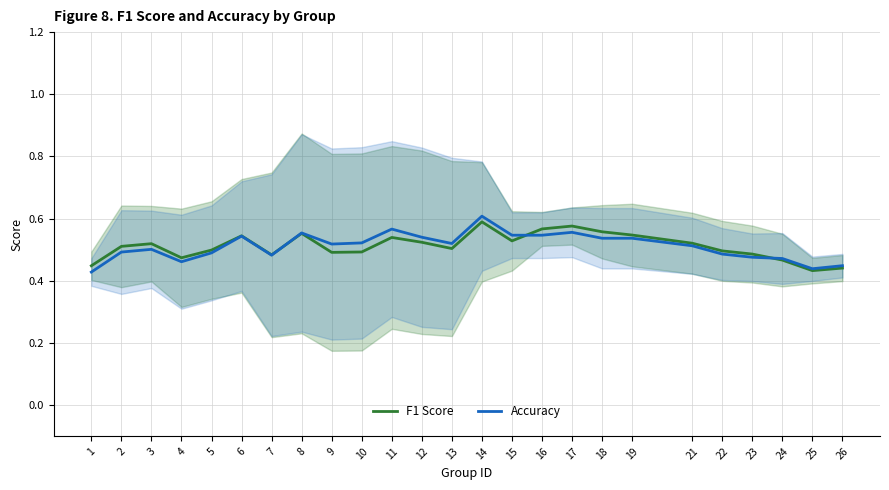

In Accuracy, how many points are higher than both neighbors (excluding endpoints)?

6